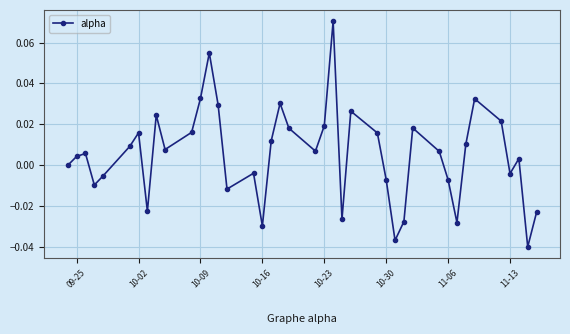

How many points are lower than both their immediate neighbors (excluding endpoints)?

11